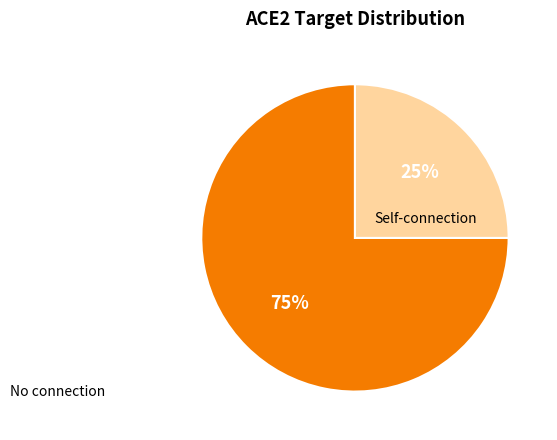

To the nearest percent, what is the average slice percentage?

50%